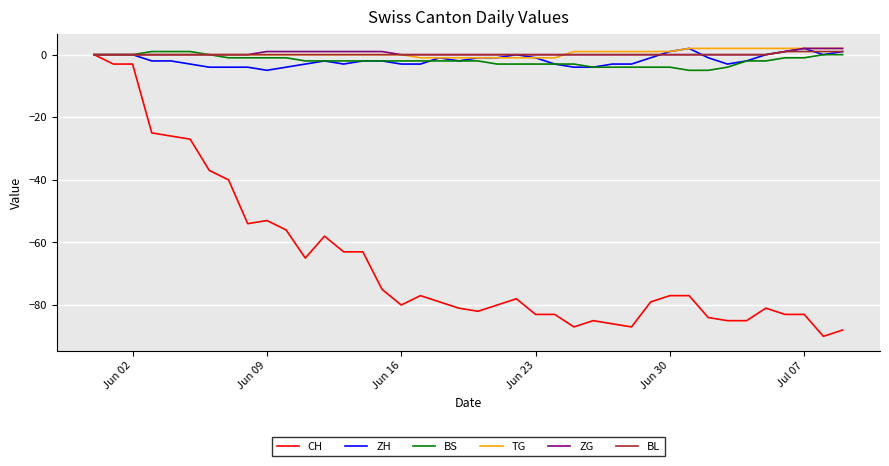

What is the lowest value of the ZH series?

-5